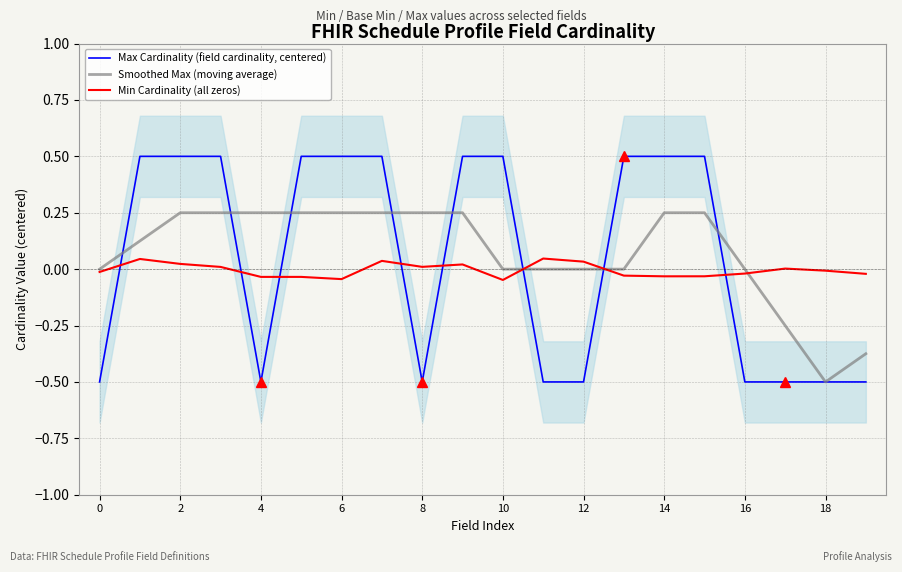

How many intersections are there between Min Cardinality (all zeros) and Max Cardinality (field cardinality, centered)?

8